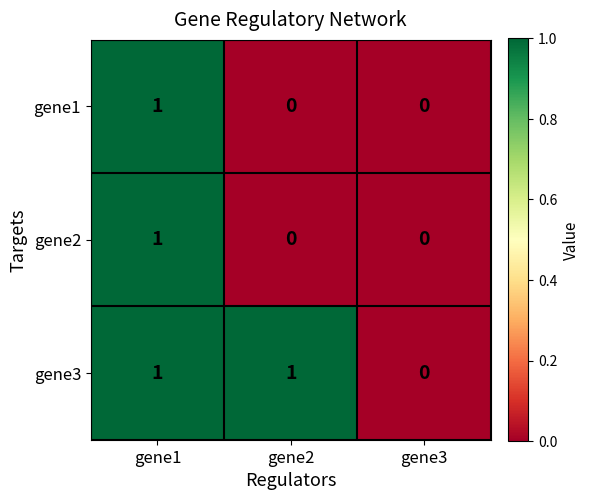

At which category is the sum across all series the highest?

gene1